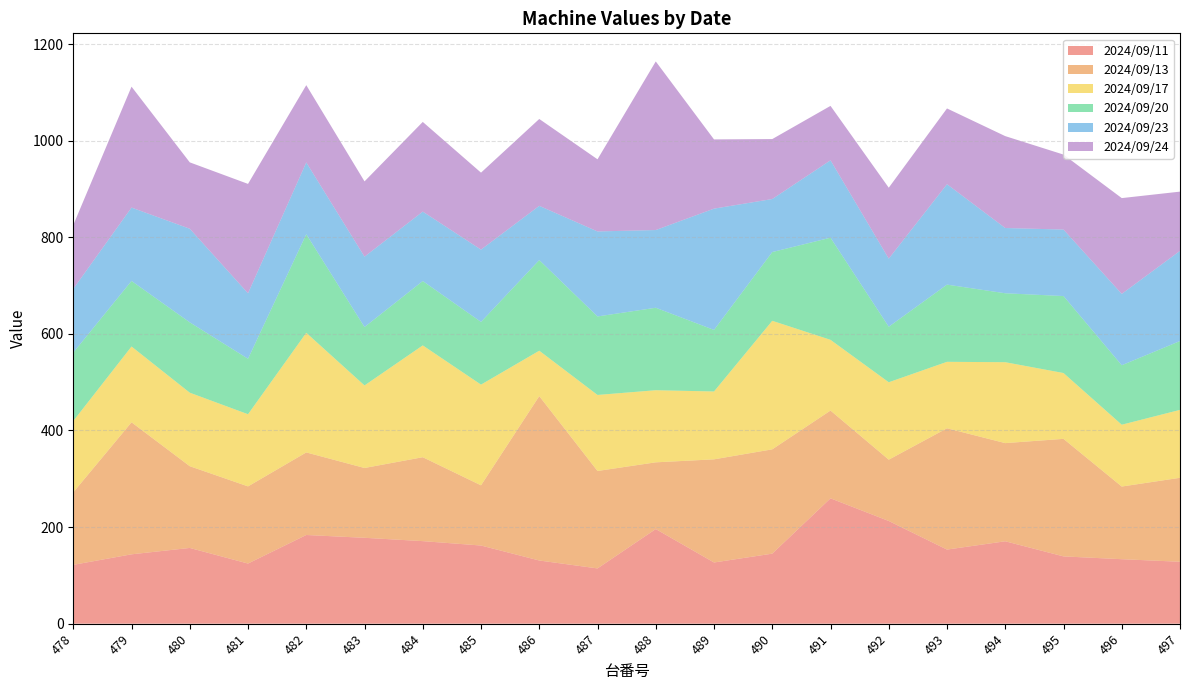

Reading left to right, extract all data points from this chart.

2024/09/11: 478=121.8	479=143.6	480=156.8	481=124.5	482=183.6	483=177.8	484=170.9	485=161.8	486=130.8	487=114.4	488=195.9	489=126.7	490=145.0	491=259.5	492=212.6	493=153.4	494=170.6	495=139.3	496=133.5	497=128.2
2024/09/13: 478=150.1	479=273.3	480=169.2	481=159.7	482=170.9	483=144.5	484=173.7	485=124.6	486=340.3	487=201.7	488=138.1	489=213.5	490=215.9	491=181.7	492=126.9	493=251.1	494=203.2	495=243.3	496=150.4	497=173.8
2024/09/17: 478=147.7	479=156.9	480=152.2	481=149.4	482=247.7	483=170.9	484=231.5	485=208.5	486=94.0	487=157.4	488=149.3	489=140.5	490=266.1	491=146.4	492=160.3	493=137.6	494=167.5	495=136.3	496=128.0	497=140.6
2024/09/20: 478=141.6	479=135.7	480=145.6	481=114.8	482=204.0	483=120.9	484=133.2	485=129.8	486=187.6	487=162.5	488=170.7	489=127.4	490=142.3	491=211.4	492=114.9	493=159.8	494=142.7	495=159.3	496=123.1	497=142.5
2024/09/23: 478=131.9	479=151.9	480=193.8	481=135.6	482=148.7	483=145.7	484=143.8	485=149.7	486=112.3	487=176.0	488=160.9	489=251.1	490=109.8	491=160.3	492=141.0	493=207.9	494=135.1	495=137.7	496=147.7	497=186.7
2024/09/24: 478=132.1	479=250.3	480=137.4	481=226.4	482=159.9	483=155.8	484=185.6	485=159.3	486=179.8	487=149.3	488=349.0	489=143.3	490=124.1	491=112.6	492=146.8	493=156.8	494=190.2	495=155.2	496=198.3	497=122.6